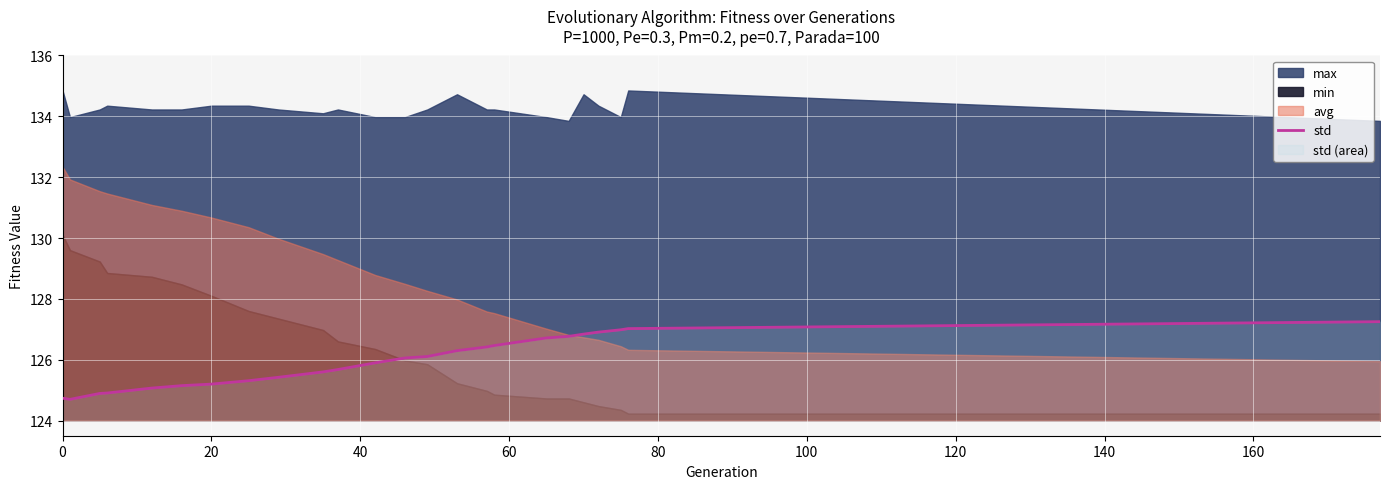

What is the minimum value for std?

124.7